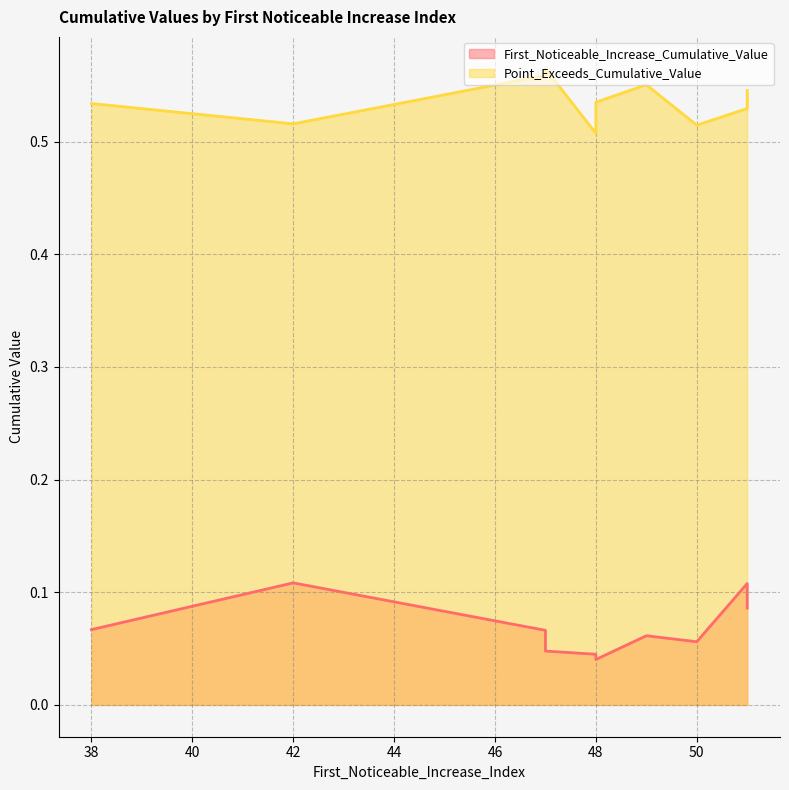

What is the value of the First_Noticeable_Increase_Cumulative_Value point at the 6th from the left?

0.1